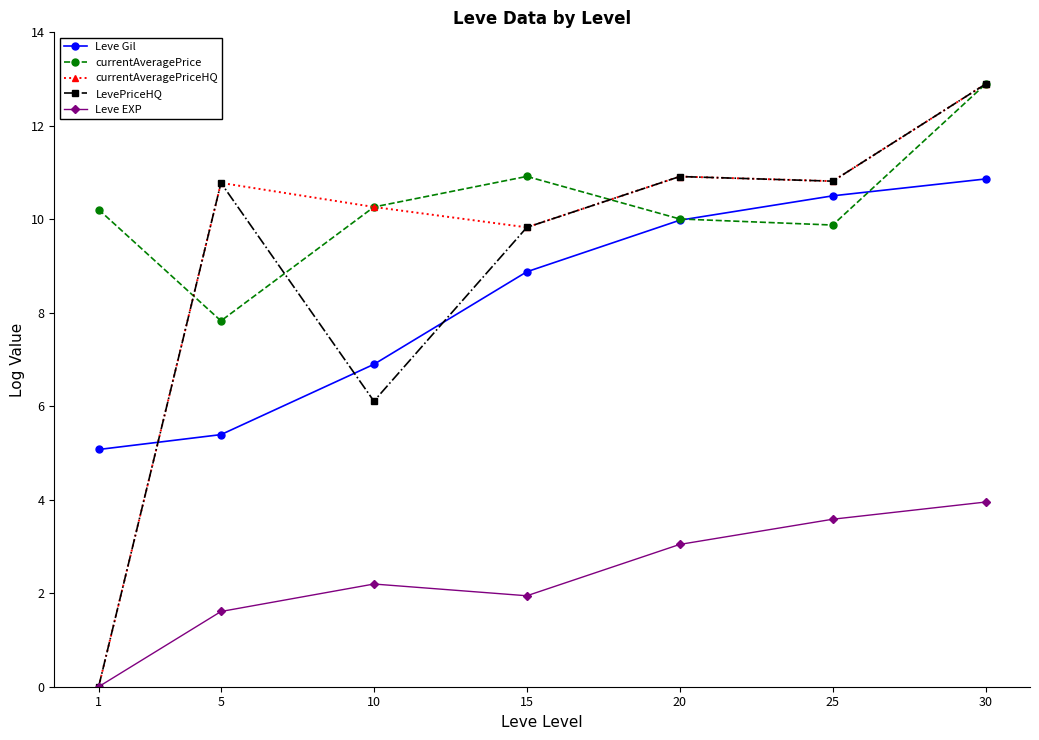

Is this an area chart (filled region under the line)?

No